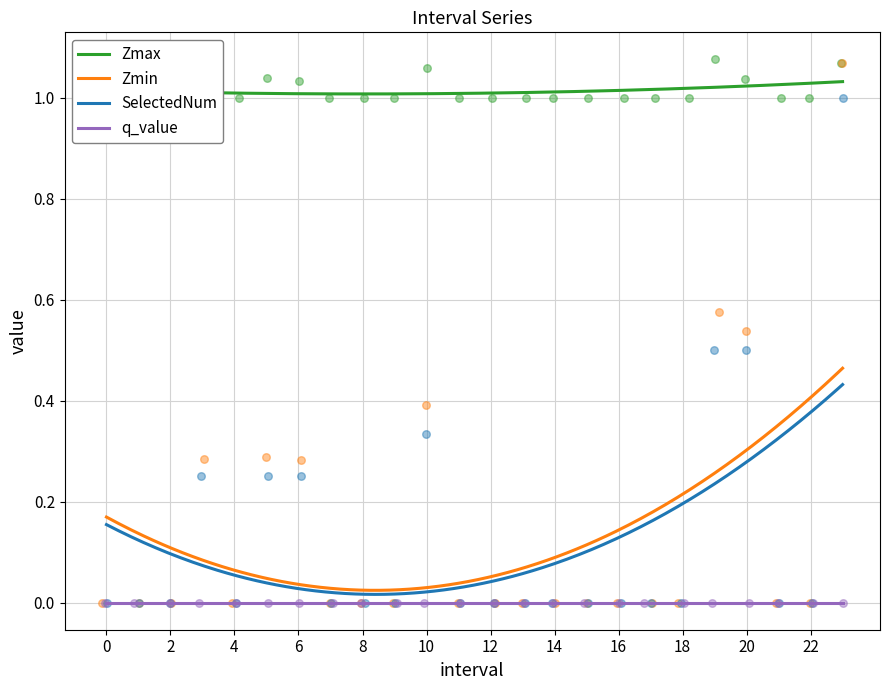

At how many categories does at least one series exceed 0?

24